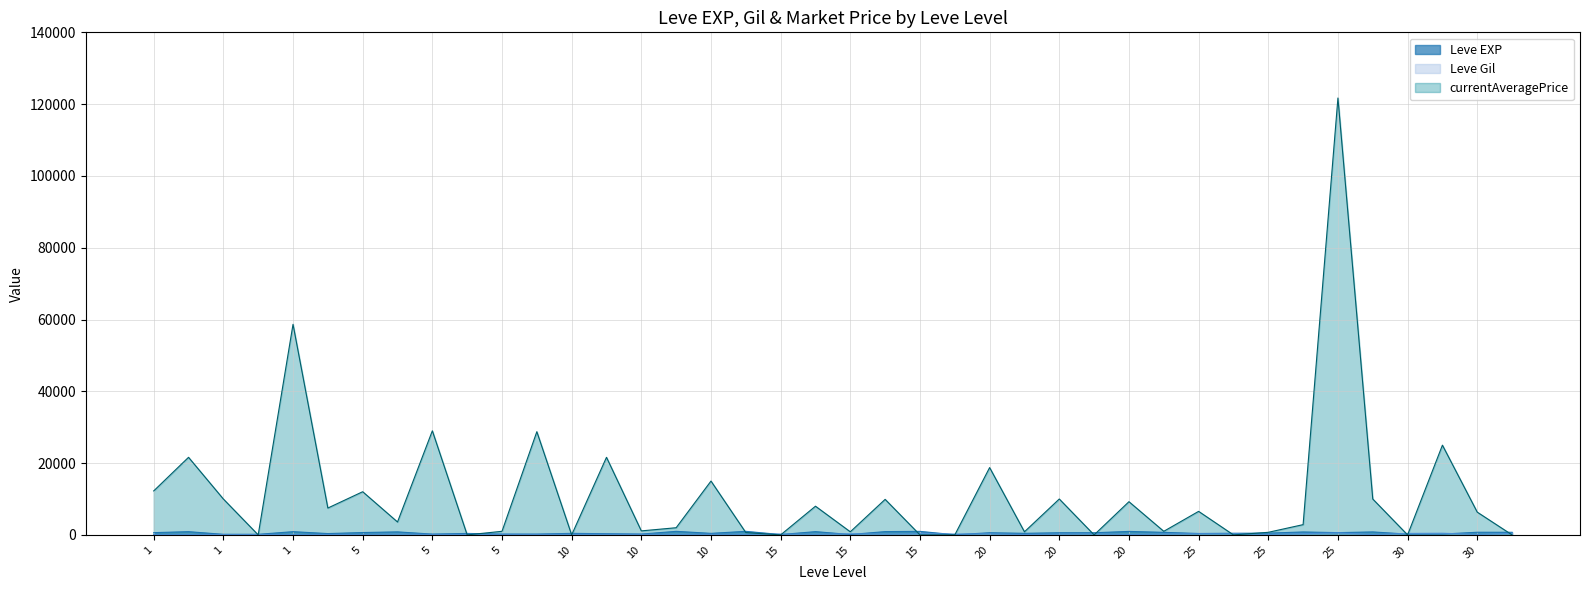

Reading left to right, extract all data points from this chart.

Leve EXP: 630	900	160	160	900	370	660	840	220	410	220	220	430	330	230	990	430	990	100	910	110	920	980	40	600	440	600	600	970	710	390	460	490	820	630	830	220	230	740	730
Leve Gil: 112	112	113	113	112	112	140	224	140	140	170	140	172	170	170	170	172	170	226	174	295	230	343	230	295	107	232	295	108	248	317	290	172	336	562	107	410	460	136	438
currentAveragePrice: 12250	21614	10000	0	58663	7482	12028	3600	29001	0	1000	28749	0	21614	1118	2000	14999	655	0	7995	863	9900	0	0	18753	863	10000	0	9250	1000	6557	0	721	2859	121707	10000	0	25000	6339	0